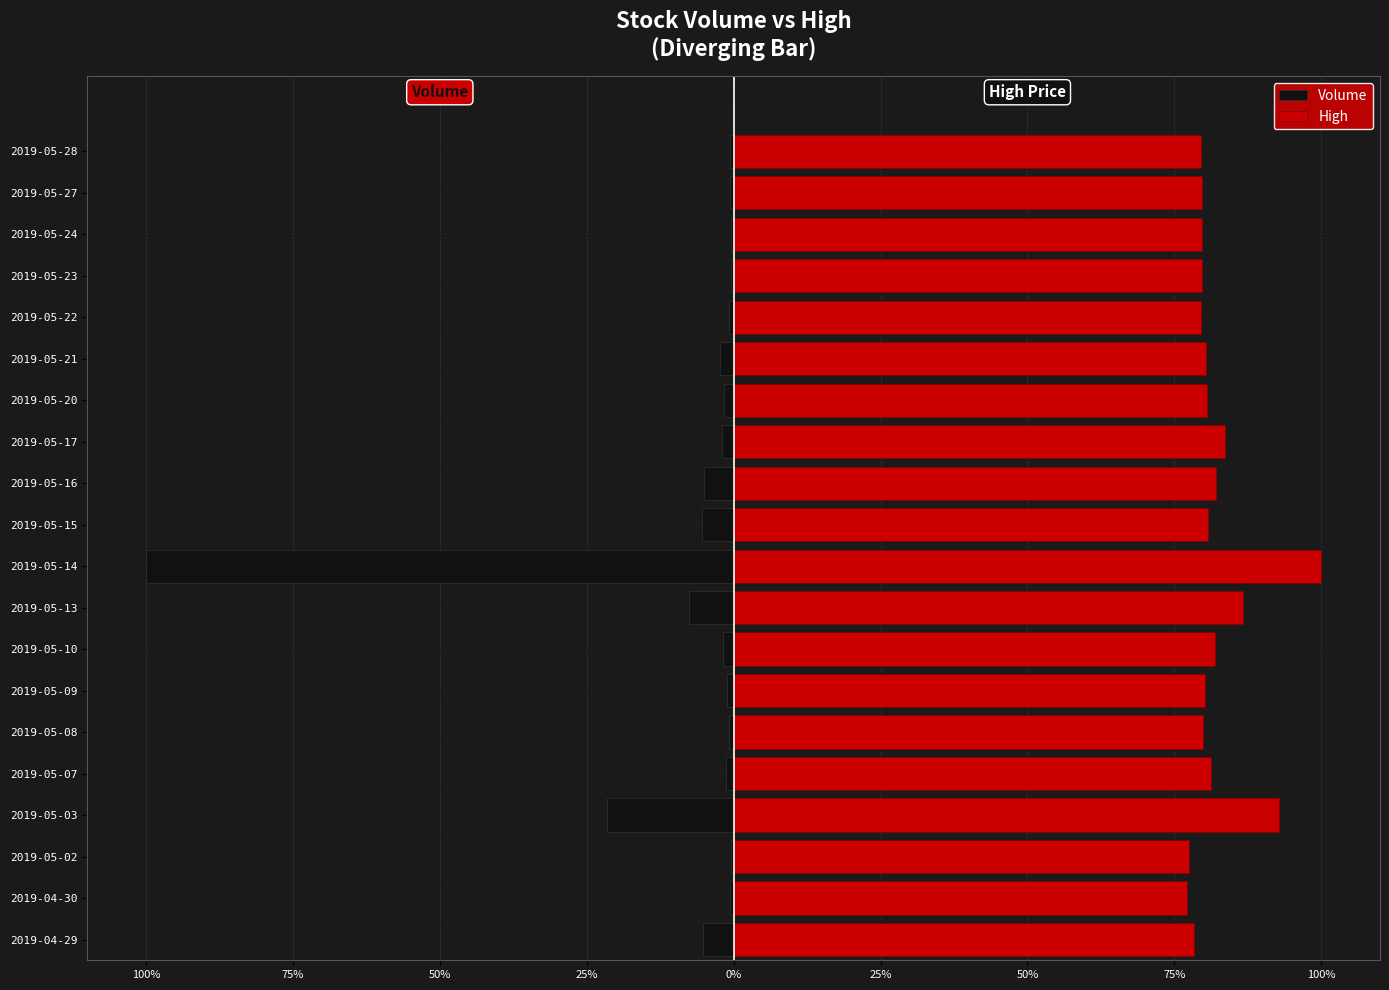

What is the difference between the second highest and second lowest values in the Volume series?

21.2